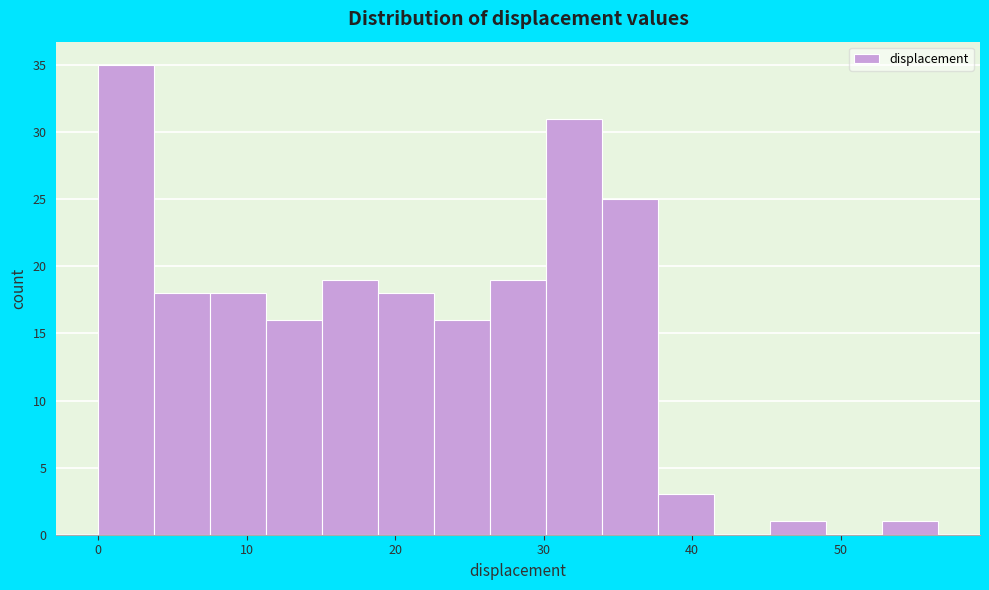

Around what value on the x-axis is the tallest bar? Give the approximate position of its centre, as read against the axis.

2